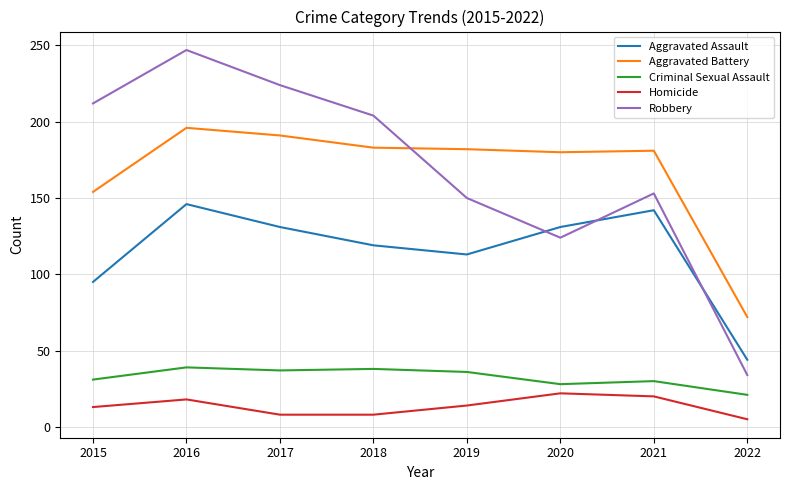

What is the total value across all series at 2020?

485